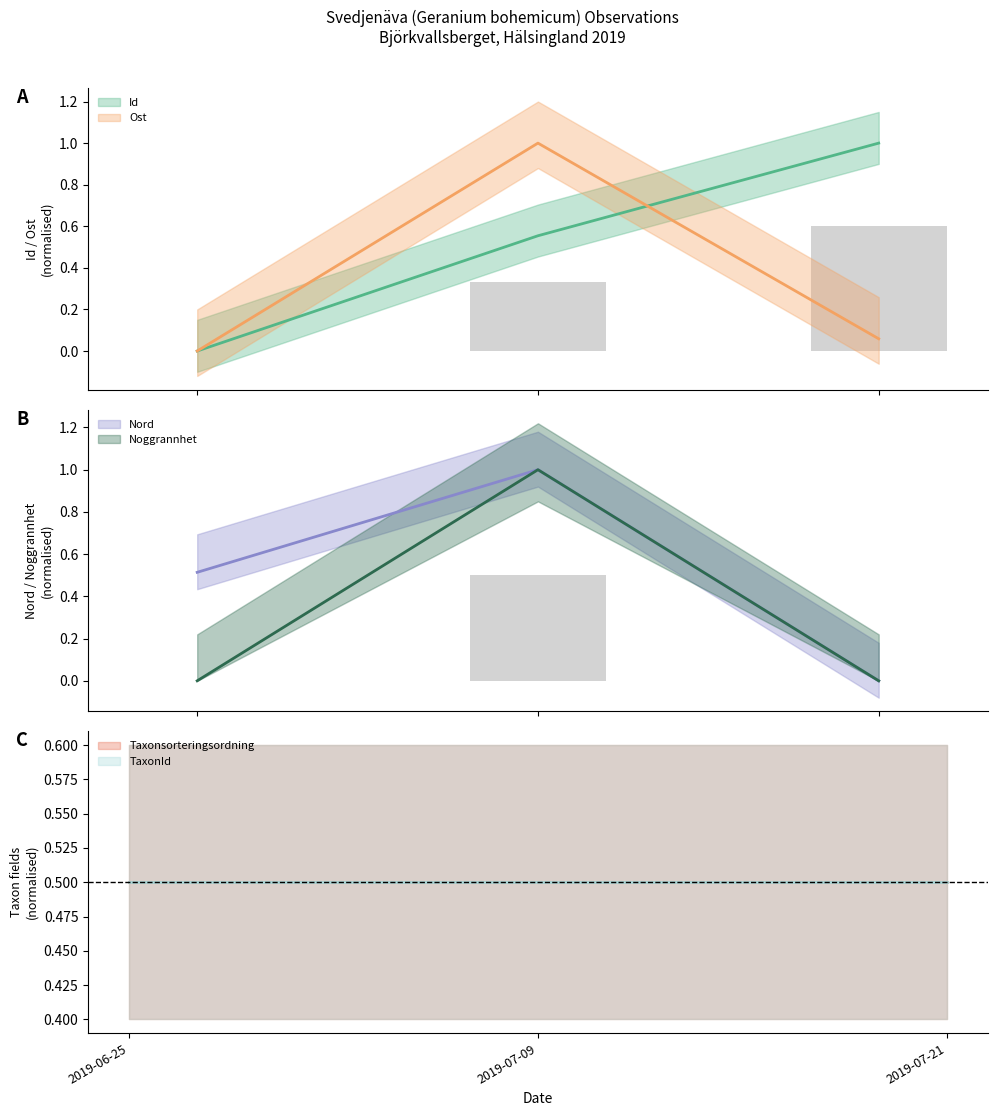

What is the average value of the Noggrannhet series?

0.3